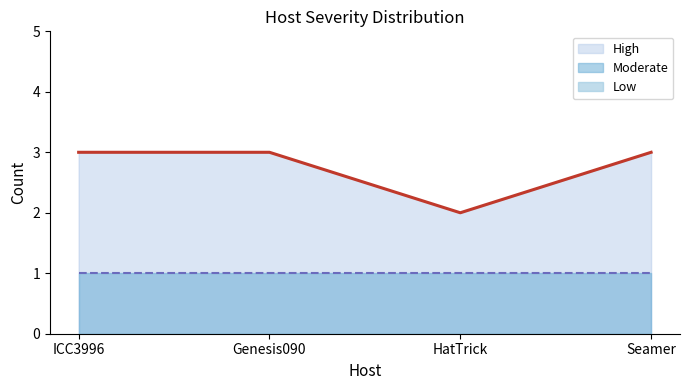

Reading right to left, list all the values displayed in this chart.

High: 2	1	2	2
Moderate: 1	1	1	1
Low: 0	0	0	0